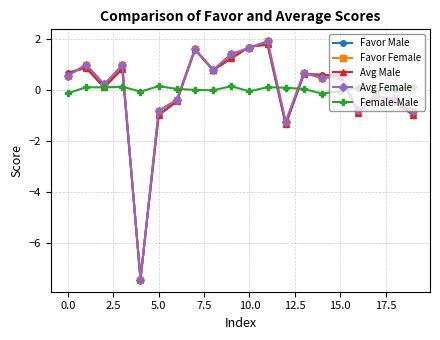

What is the minimum value for Favor Male?

-7.4